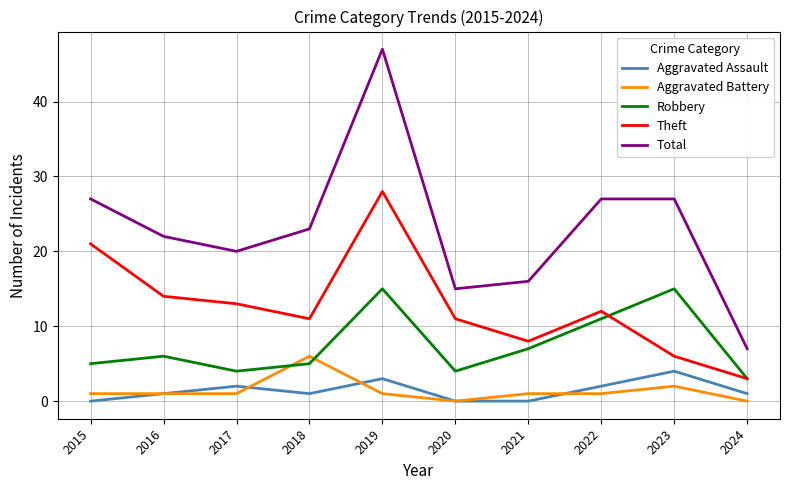

The Total series shows 26 at 2021. True or false?

False